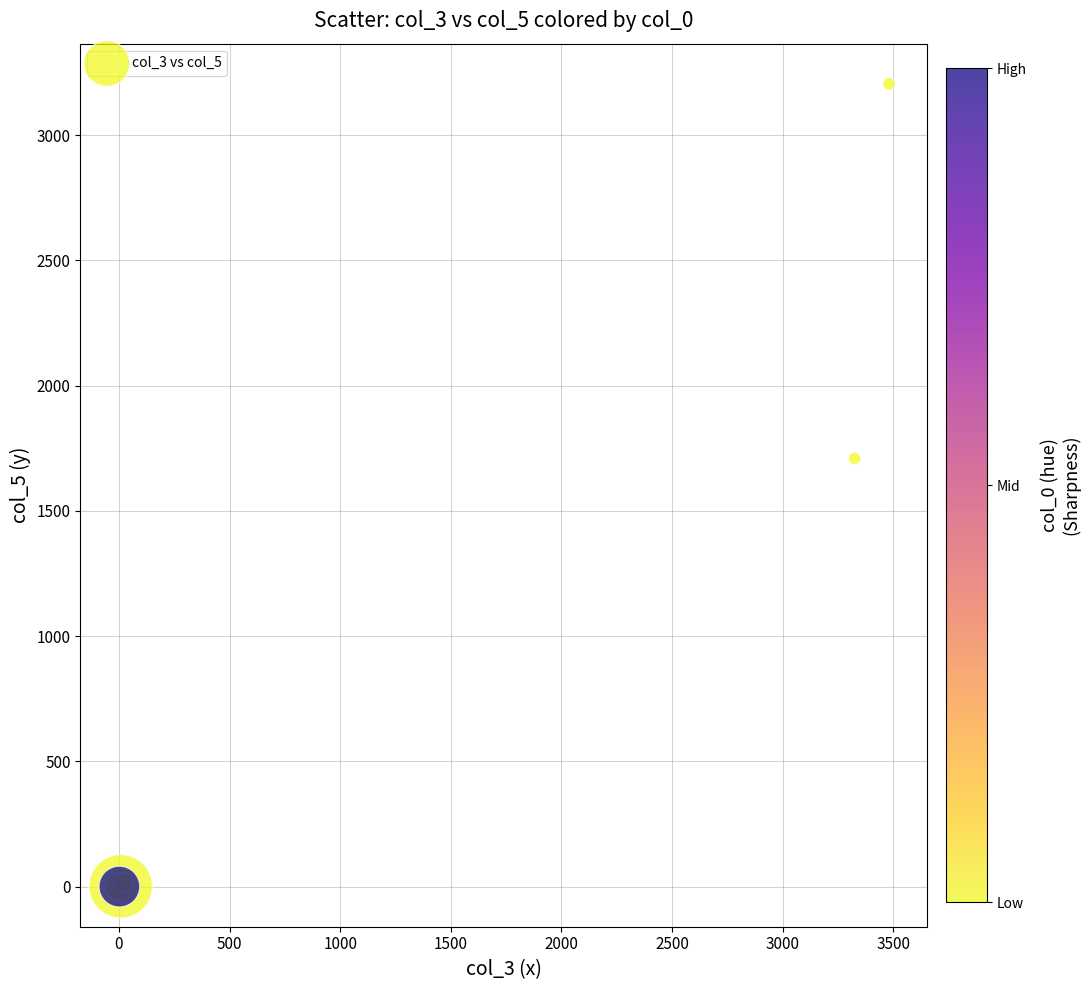

What Y value in the scatter plot is closest to 1602?

1709